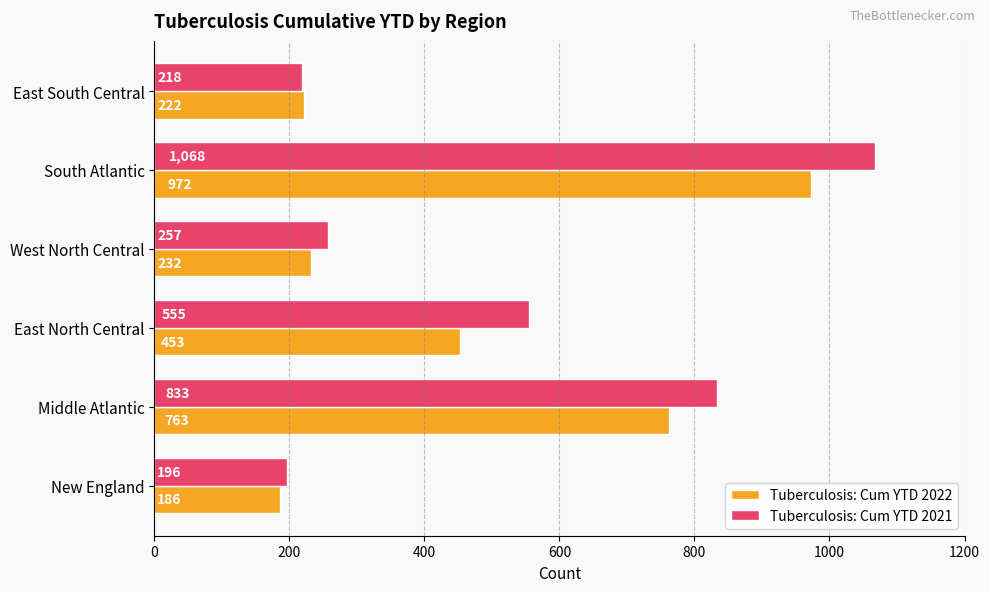

Where is Tuberculosis: Cum YTD 2022 nearest to the value 579?

East North Central